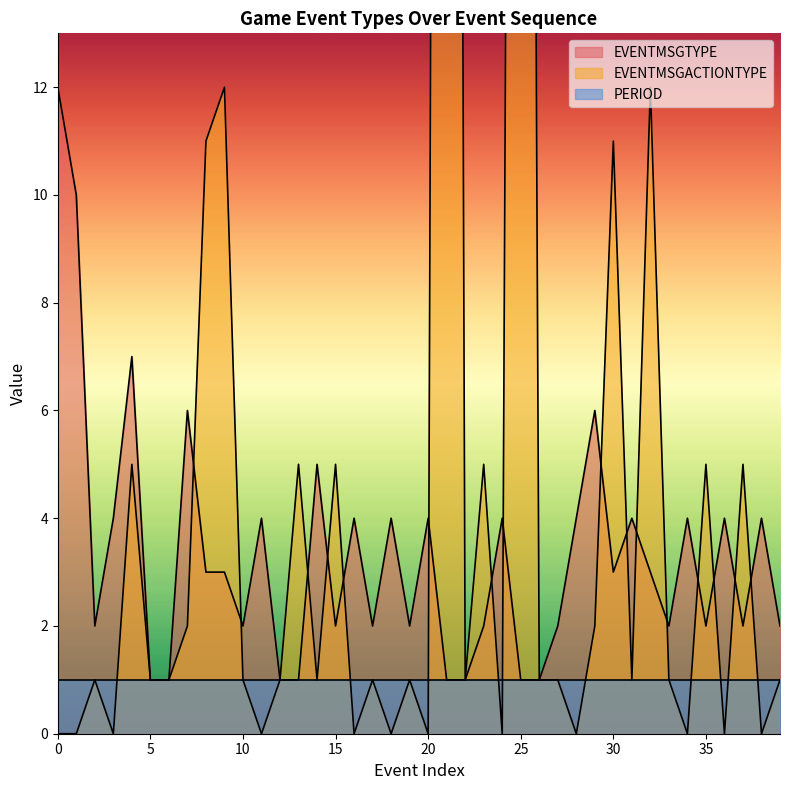

Which has a higher value, 37 or 11?

11